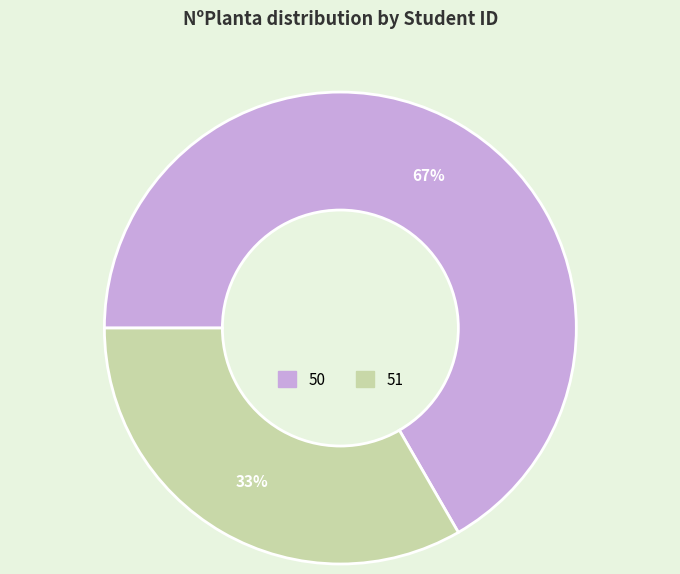

Is there any slice that represents more than half of the pie?

Yes